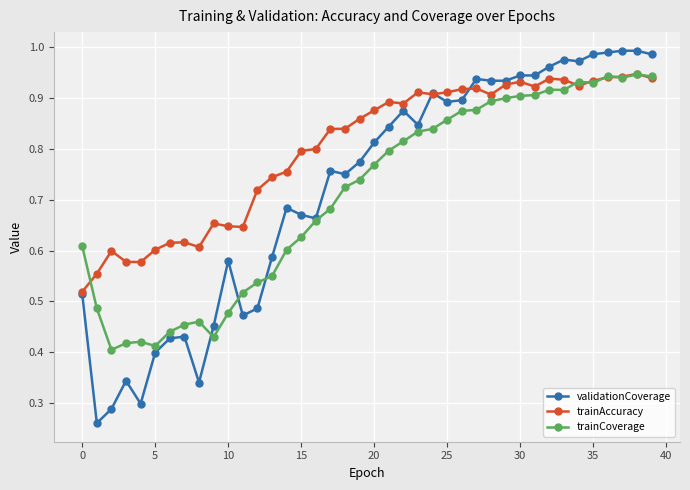

True or false: trainCoverage has more than 0 points higher than both neighbors.

True